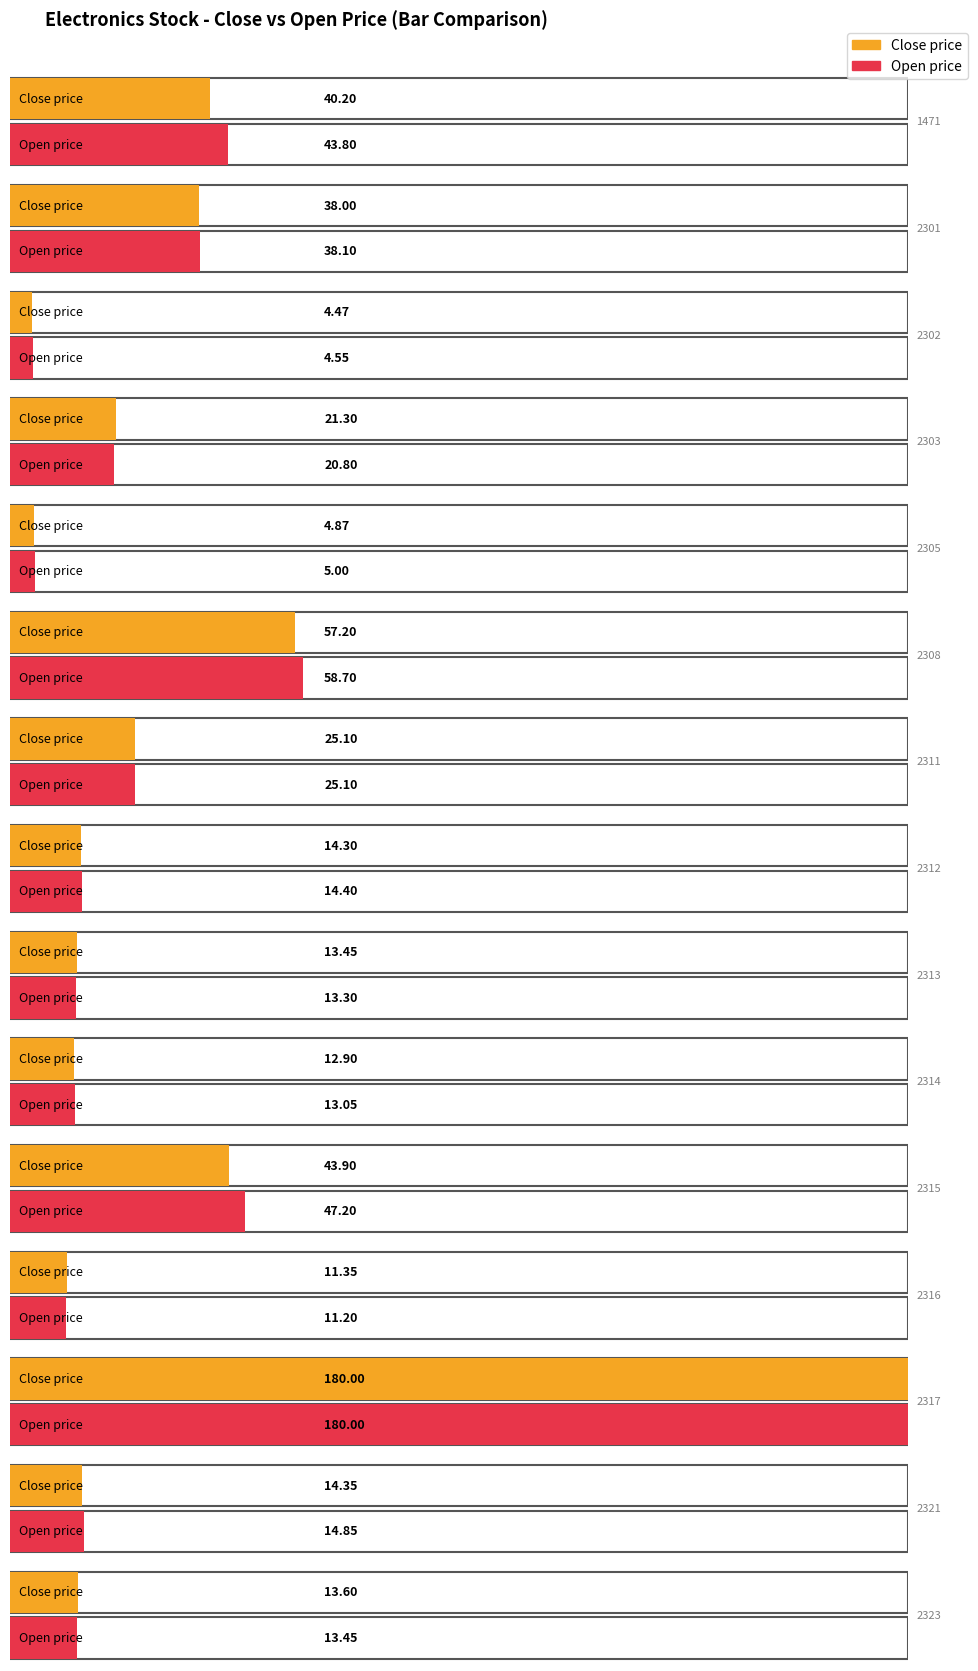

What is the value of the close_price bar at the 3rd from the left?

4.5